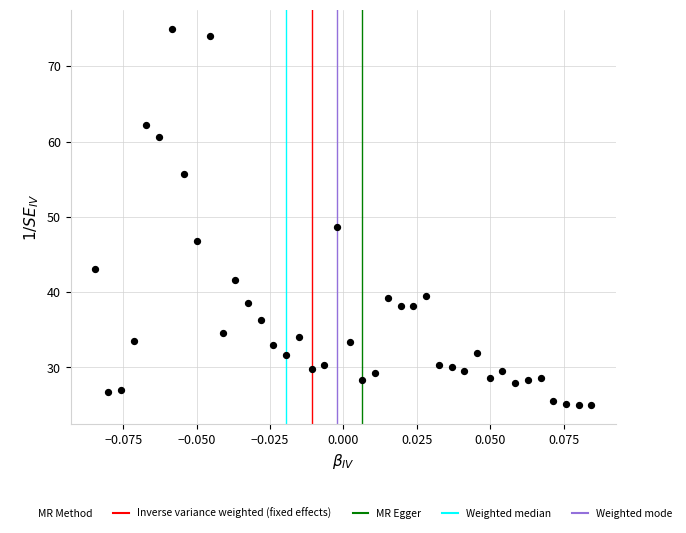

What is the range of Y values (max minus min)?

50.0